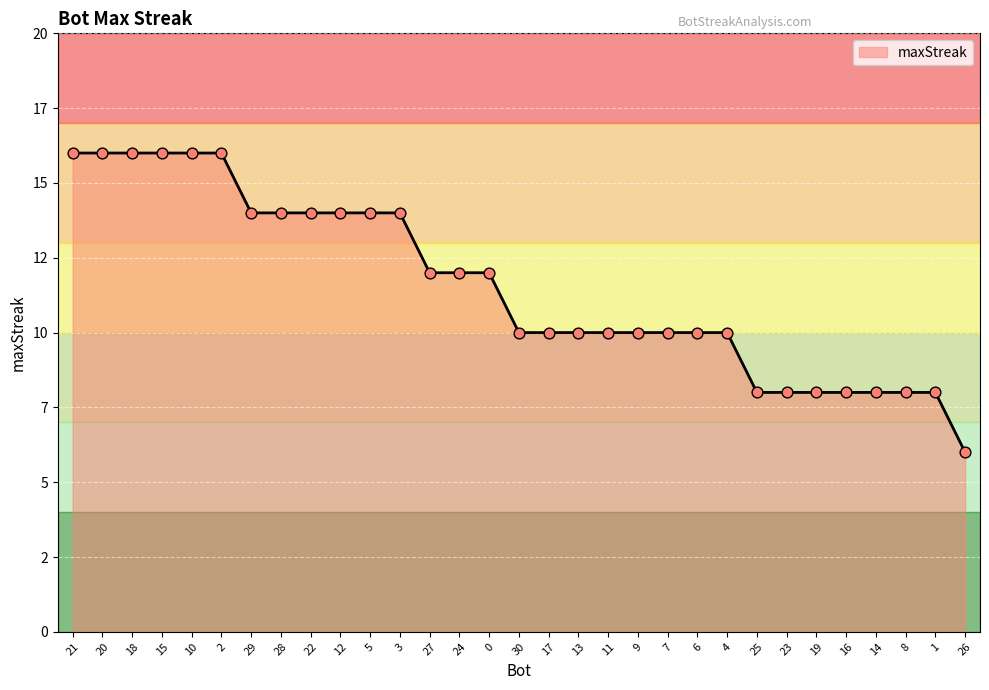

What is the ratio of the value at 23 to the value at 25?

1.0